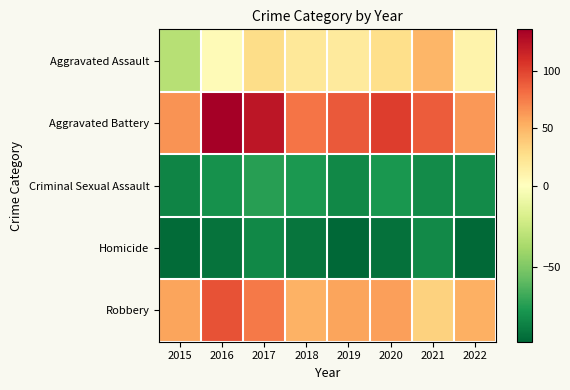

Reading left to right, transcribe all the data shown in this chart.

Aggravated Assault: 2015=-32.3	2016=3.7	2017=28.7	2018=19.7	2019=17.7	2020=26.7	2021=49.7	2022=9.7
Aggravated Battery: 2015=65.7	2016=136.7	2017=123.7	2018=78.7	2019=90.7	2020=102.7	2021=88.7	2022=63.7
Criminal Sexual Assault: 2015=-84.3	2016=-79.3	2017=-73.3	2018=-76.3	2019=-83.3	2020=-77.3	2021=-81.3	2022=-81.3
Homicide: 2015=-94.3	2016=-91.3	2017=-83.3	2018=-90.3	2019=-96.3	2020=-92.3	2021=-82.3	2022=-95.3
Robbery: 2015=58.7	2016=93.7	2017=76.7	2018=51.7	2019=58.7	2020=60.7	2021=34.7	2022=52.7